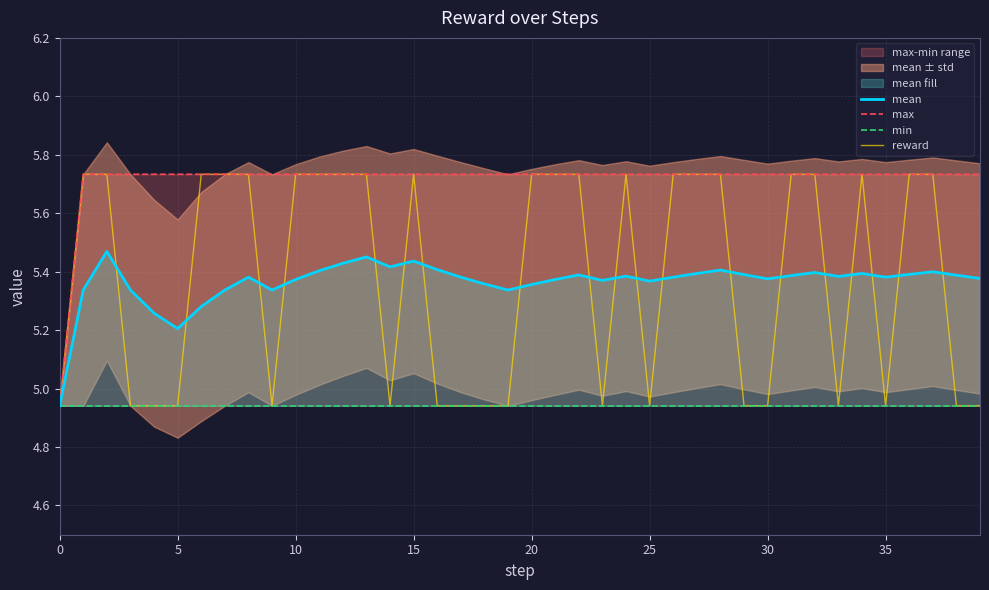

Is this an area chart (filled region under the line)?

No